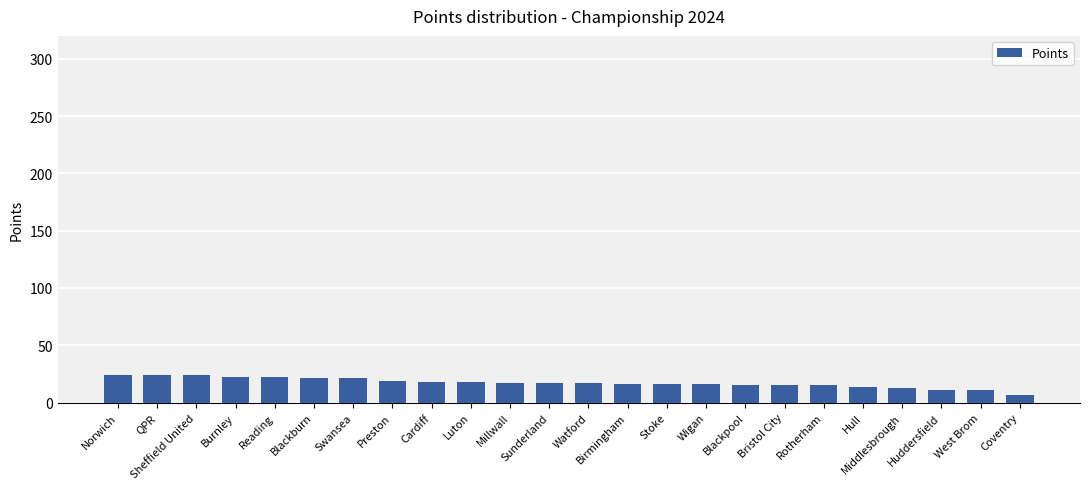

What is the average value?

17